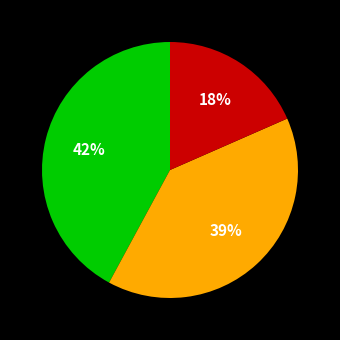

Does any single category account for the majority?

No